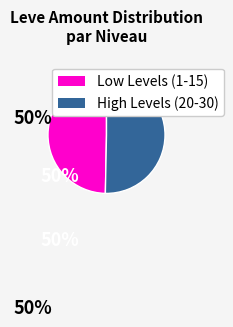

Is there any slice that represents more than half of the pie?

Yes